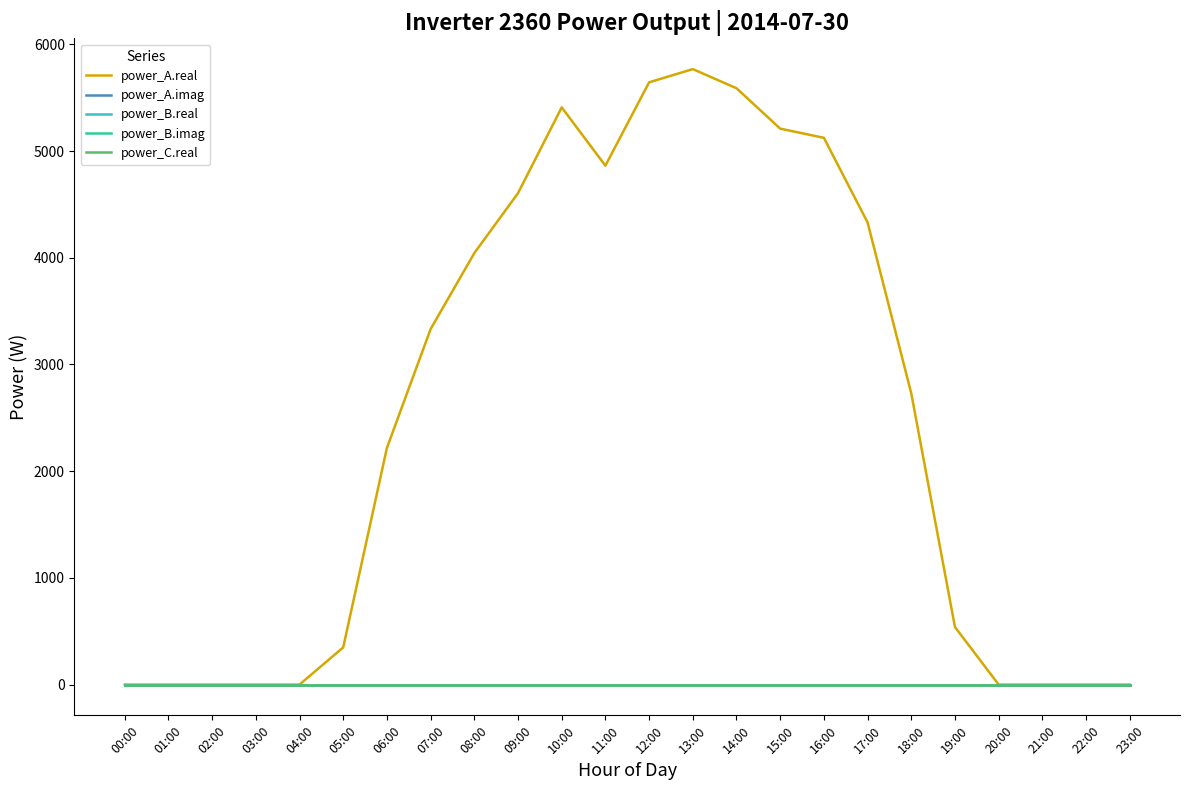

True or false: power_C.real and power_A.imag intersect in this chart.

False